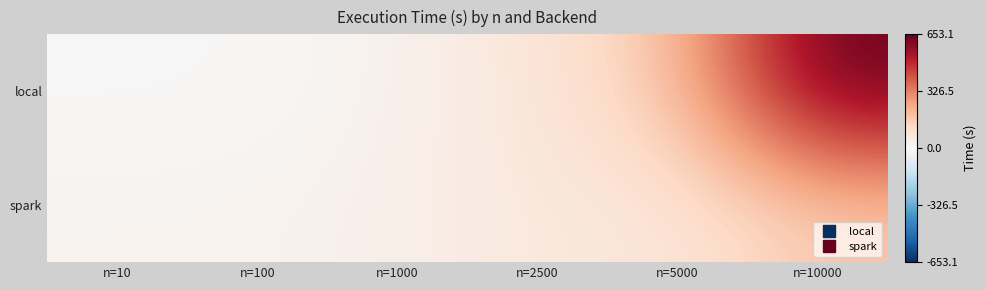

Rank the series by their average value, from lowest to highest.

spark, local